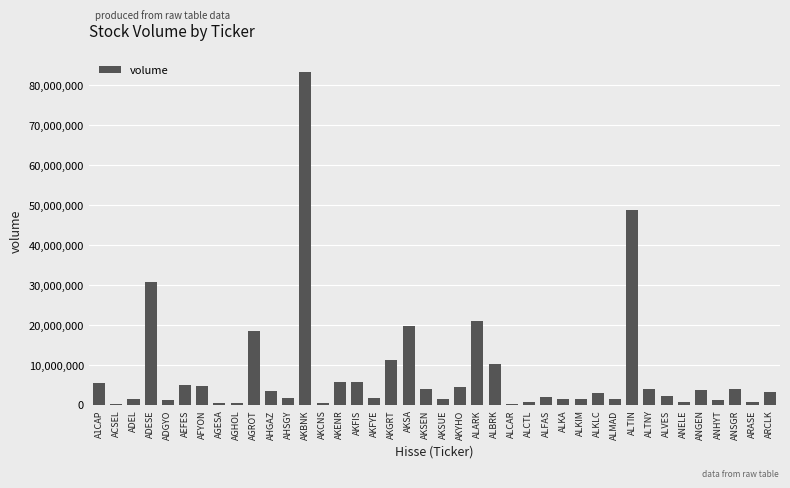

True or false: the data shows 4000022 at AKSEN.

True